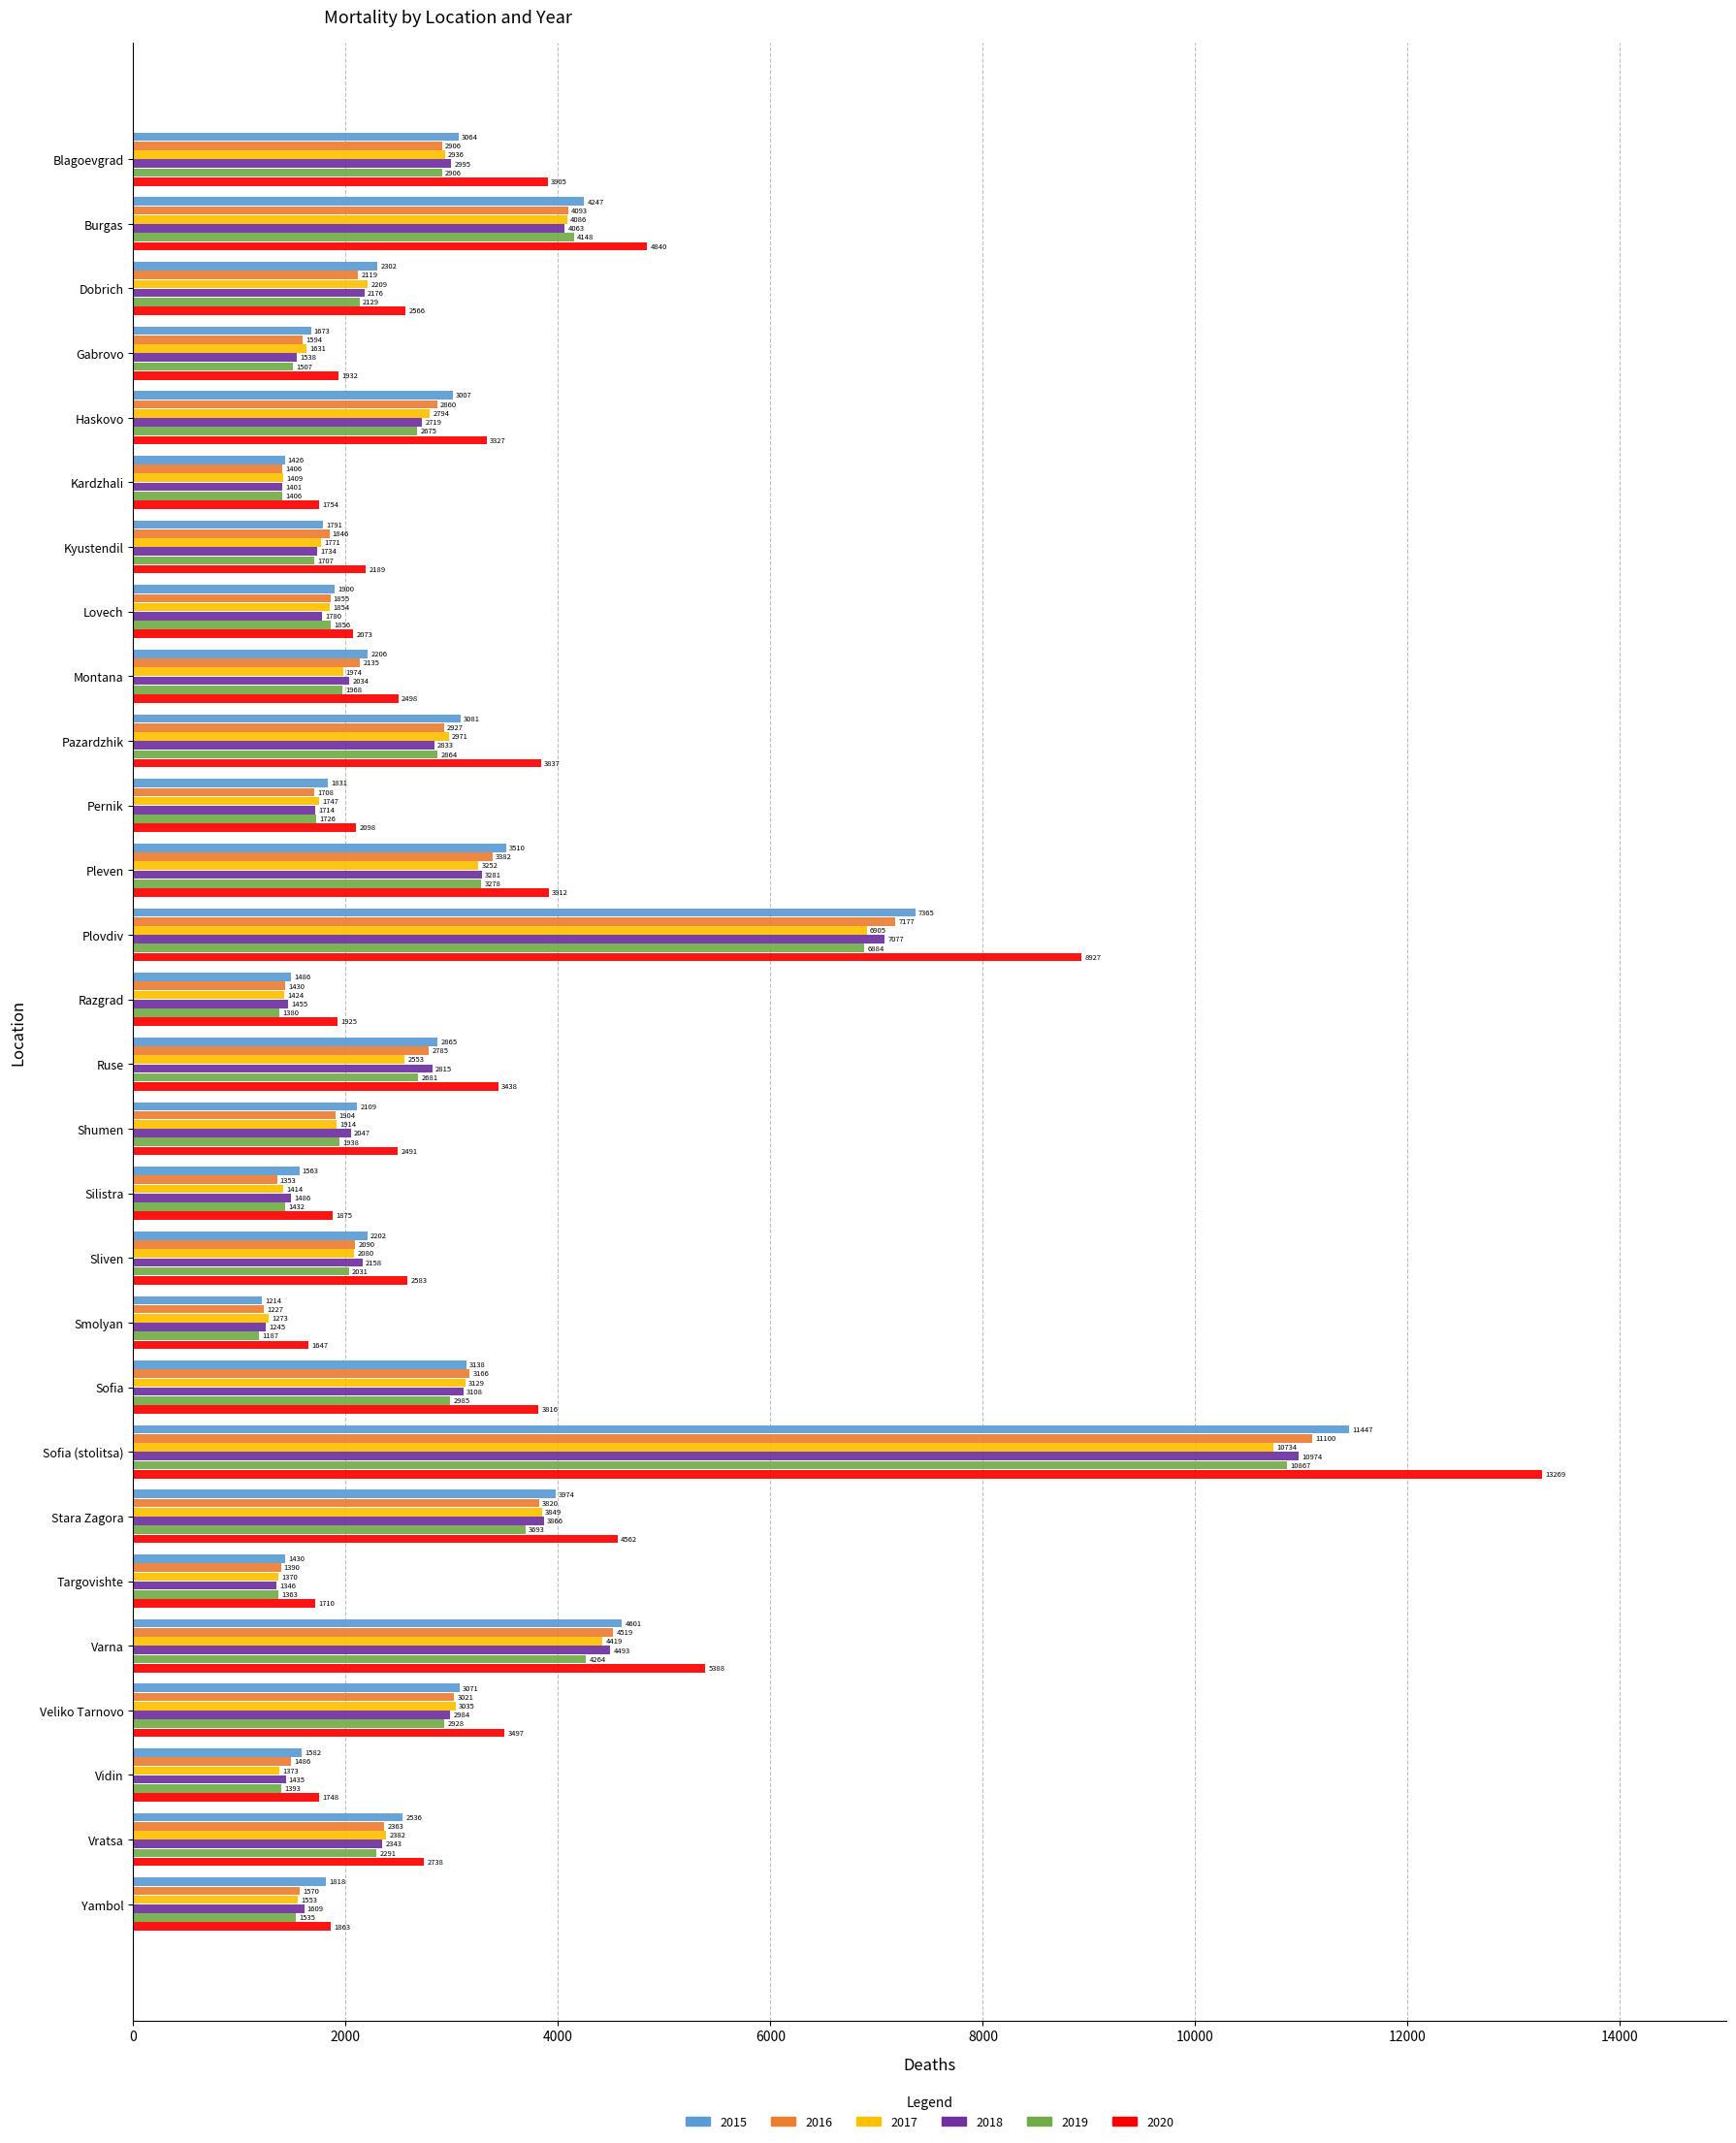

Rank the categories by 2018 value from lowest to highest.

Smolyan, Targovishte, Kardzhali, Vidin, Razgrad, Silistra, Gabrovo, Yambol, Pernik, Kyustendil, Lovech, Montana, Shumen, Sliven, Dobrich, Vratsa, Haskovo, Ruse, Pazardzhik, Veliko Tarnovo, Blagoevgrad, Sofia, Pleven, Stara Zagora, Burgas, Varna, Plovdiv, Sofia (stolitsa)